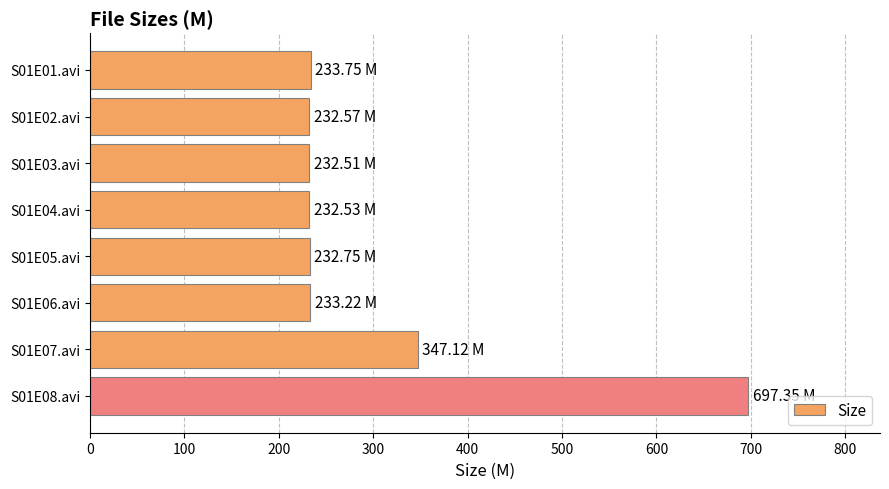

What is the sum of all values?

2441.8